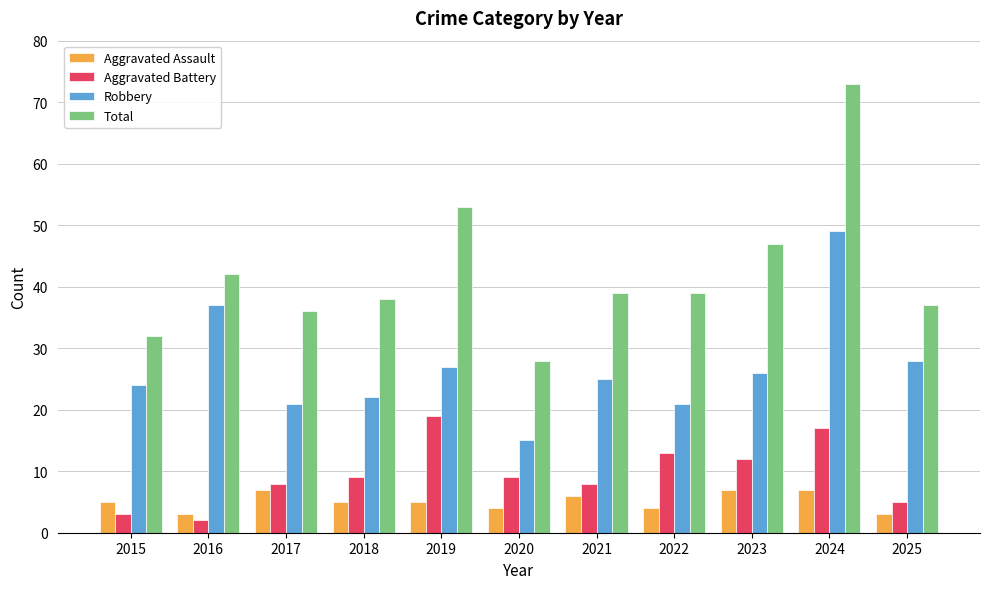

Count the number of categories in the chart.

11